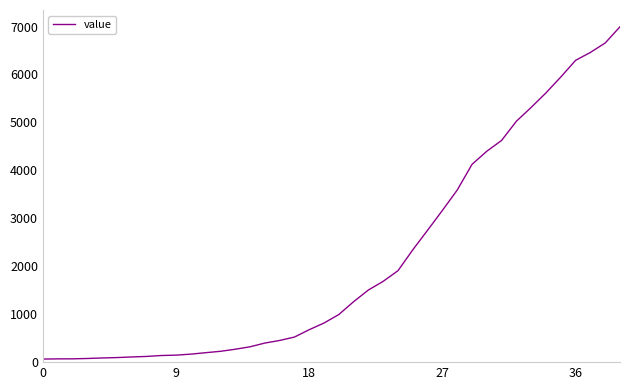

What is the difference between the maximum and minimum values?

6931